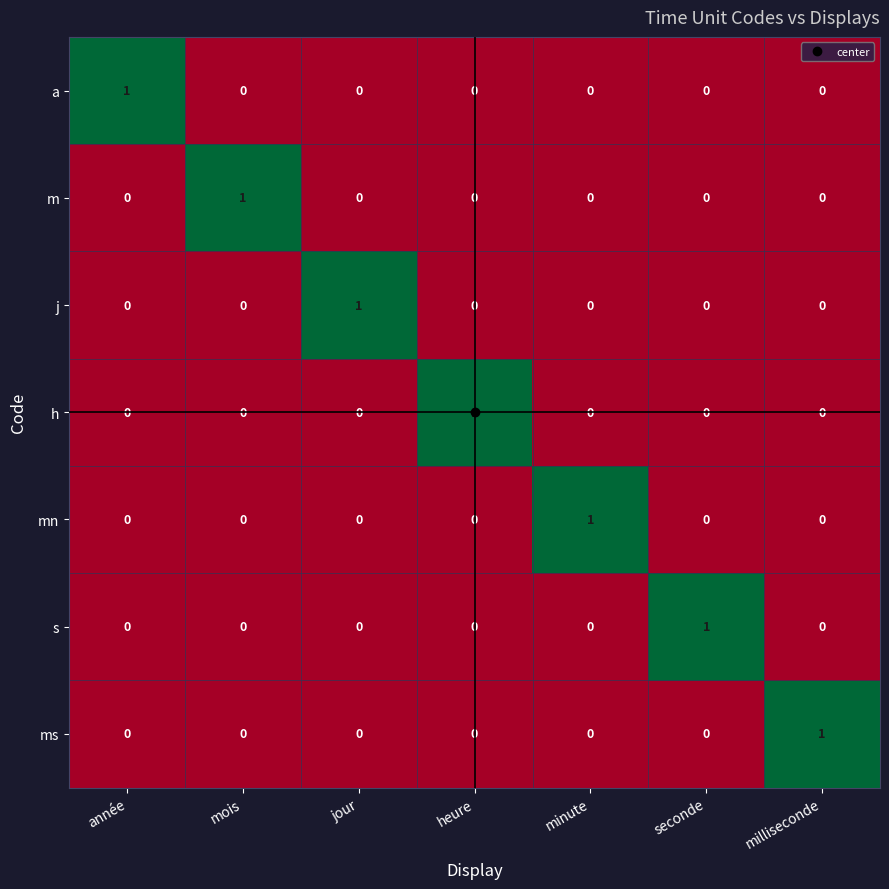

At how many categories does at least one series exceed 0?

7